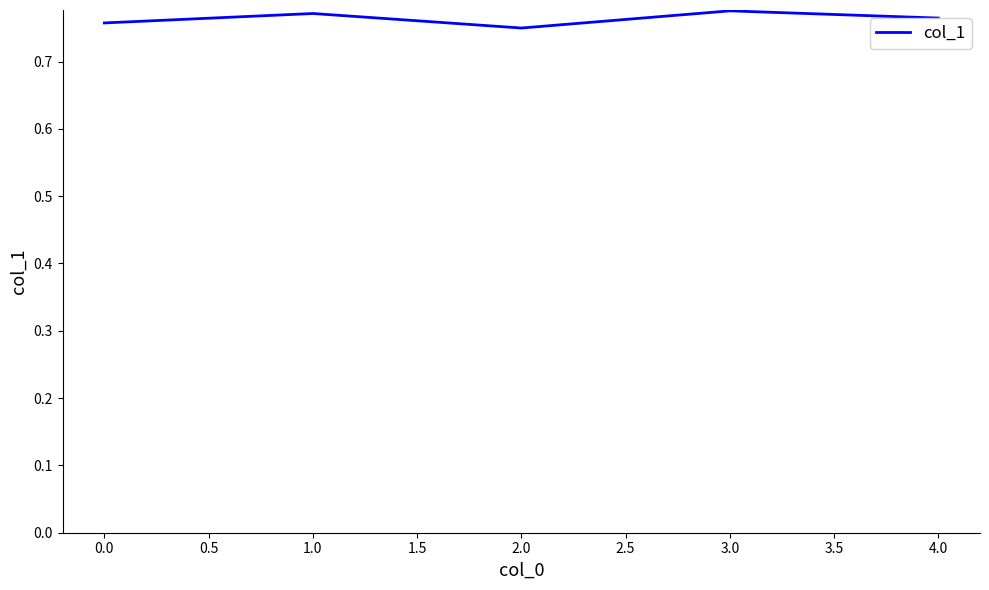

Count the values in the range 0 to 1.

5